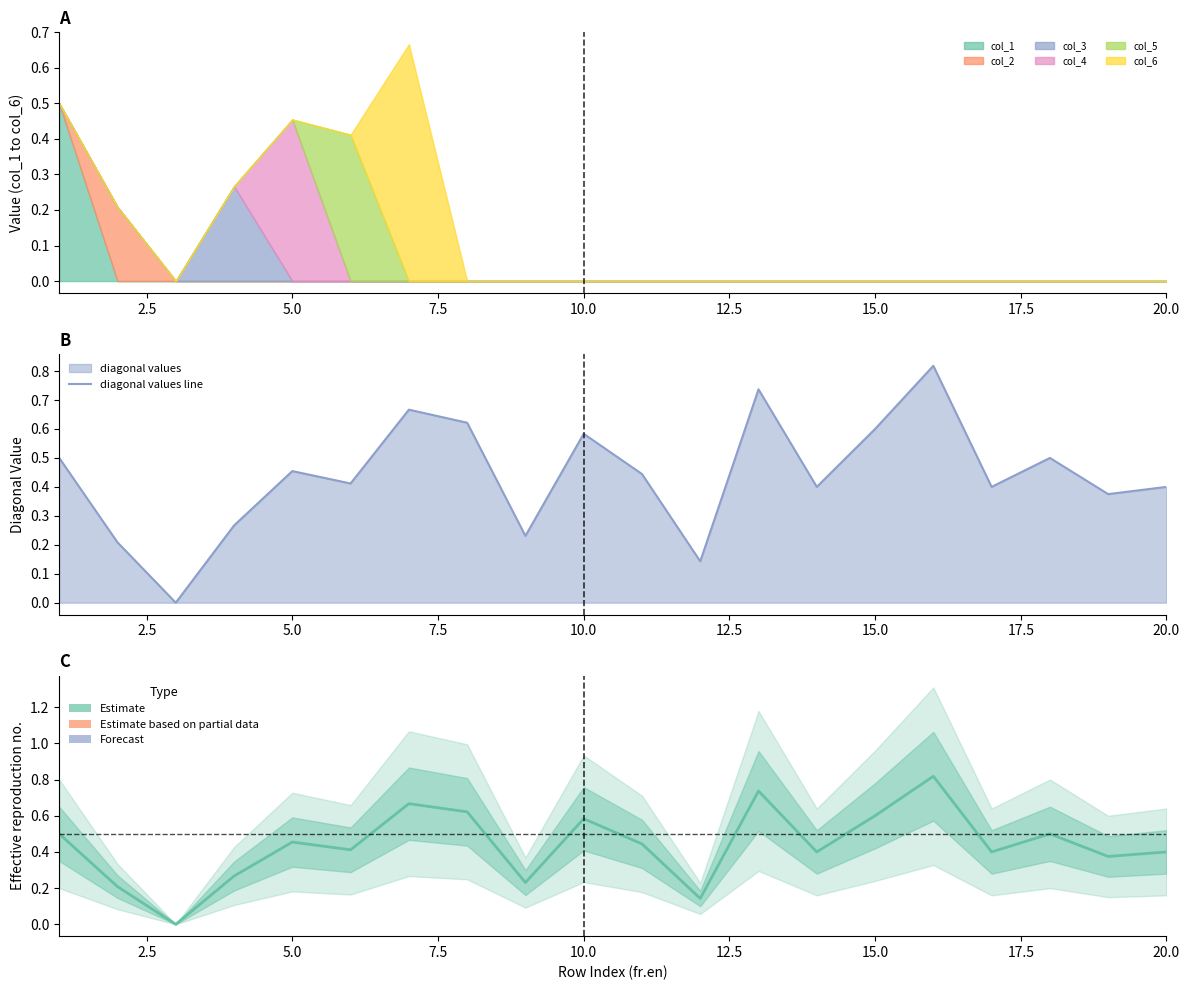

True or false: diagonal values line and col_1 (estimate) cross at least once.

False